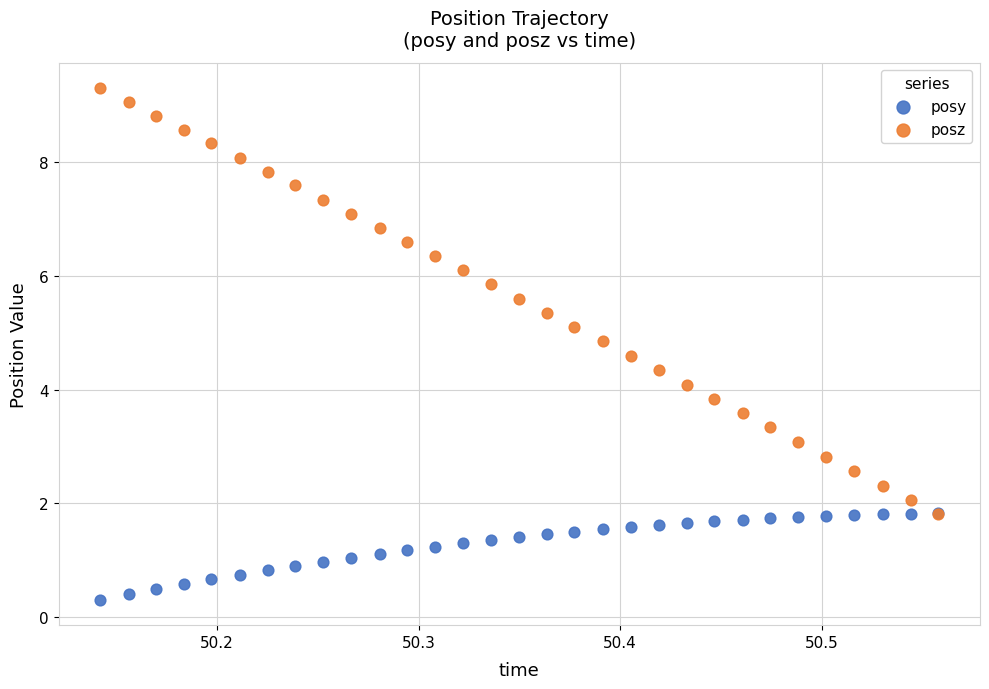

Which series reaches the minimum Y coordinate?

posy